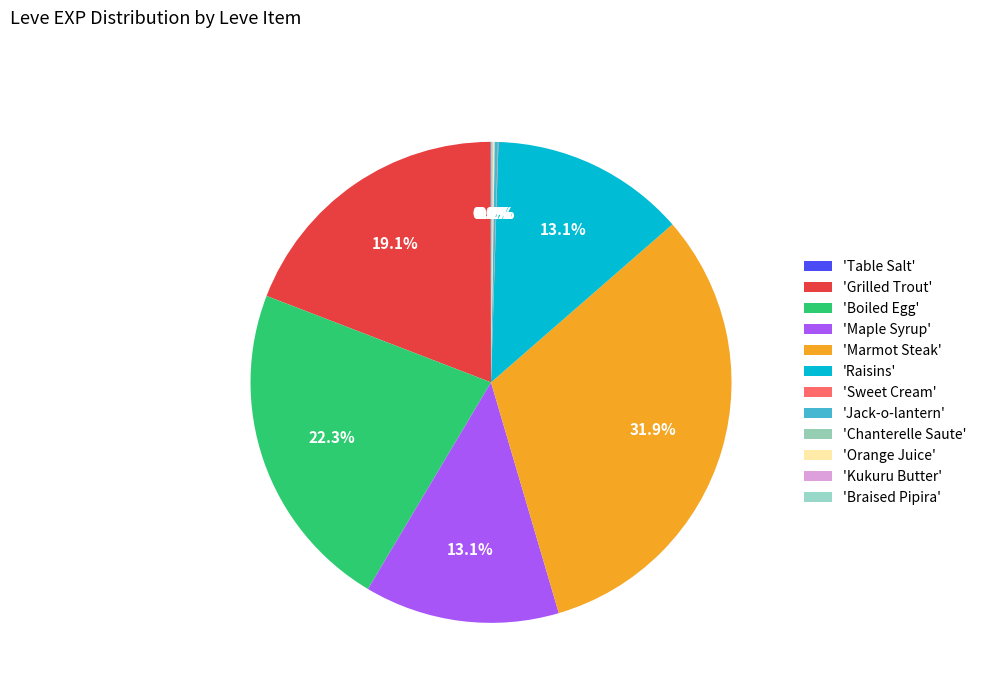

Which slice is the largest?

Marmot Steak